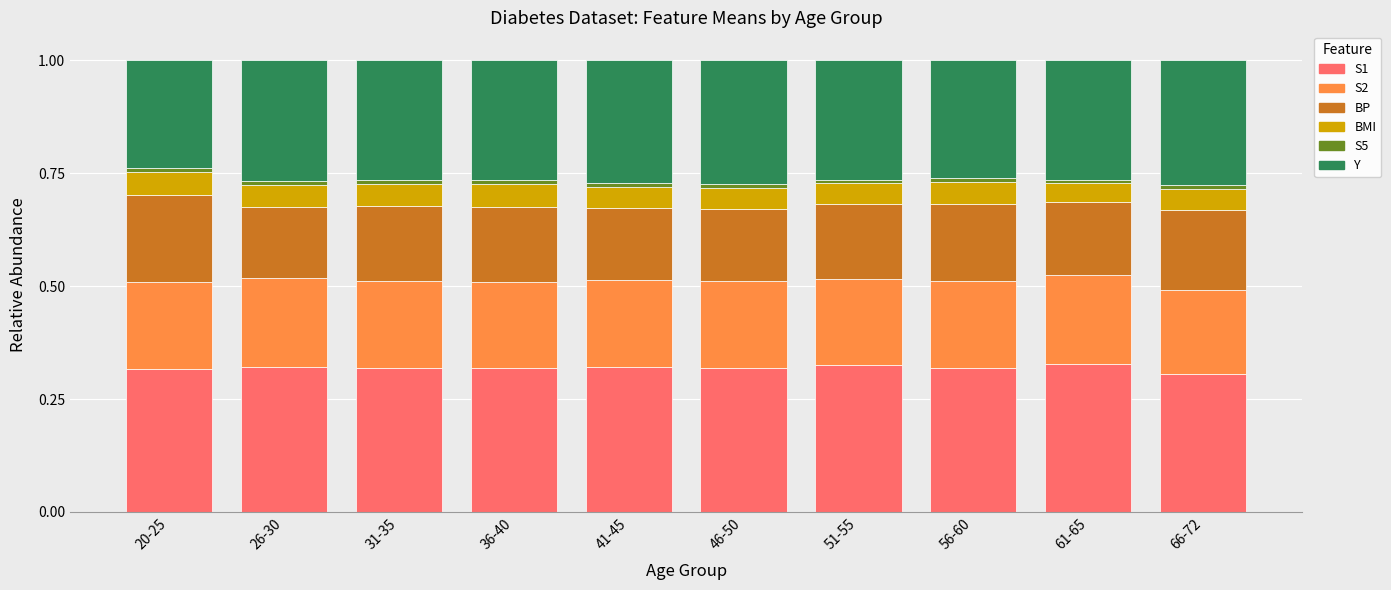

How many bars are there in total?

10